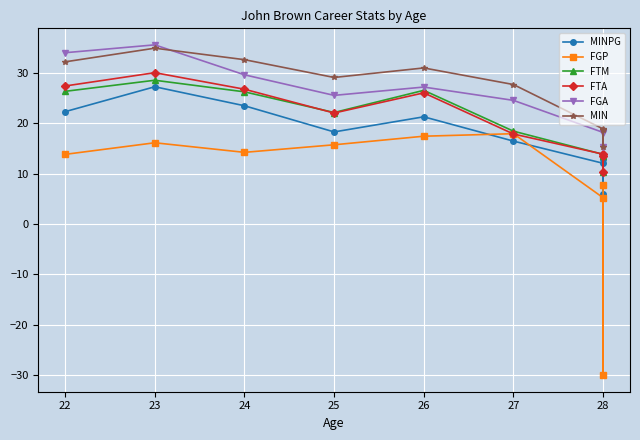

What is the label of the 1st point from the left?

22